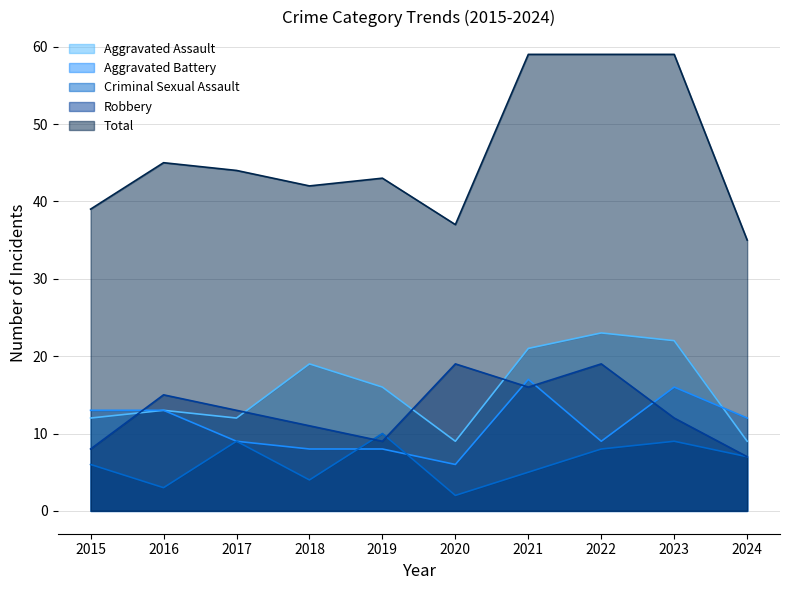

At which label does Total first exceed 44?

2016